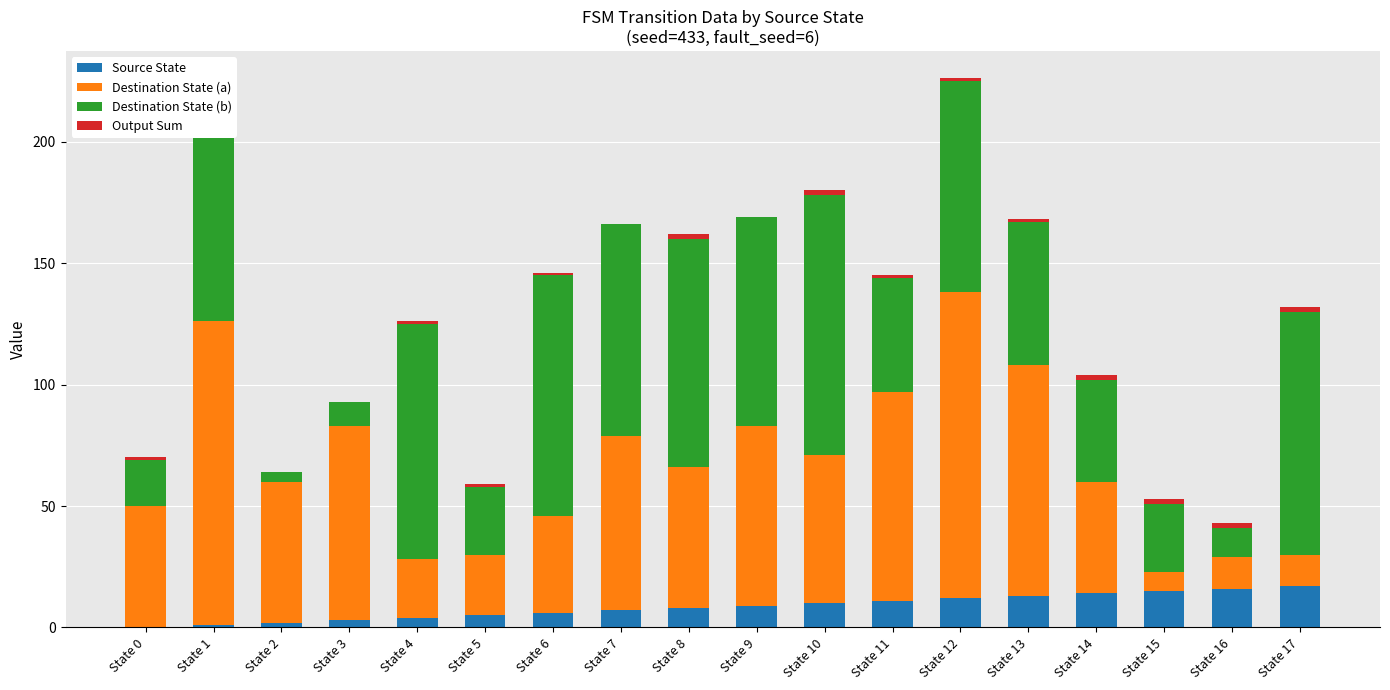

What is the maximum value for Source State?

17